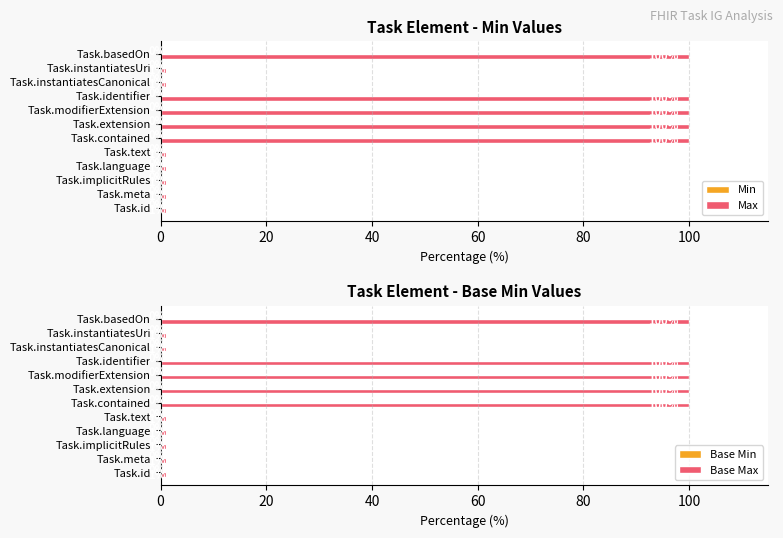

What is the highest value of the Base Max series?

100.0